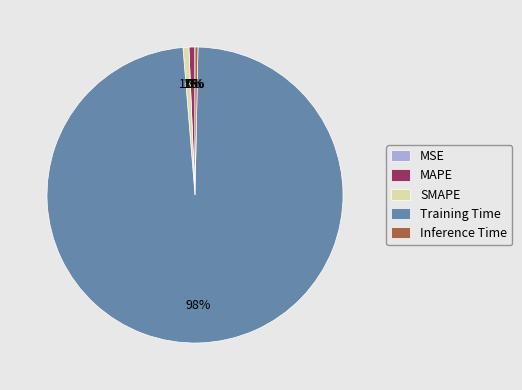

Do SMAPE and Training Time together represent more than half of the pie?

Yes